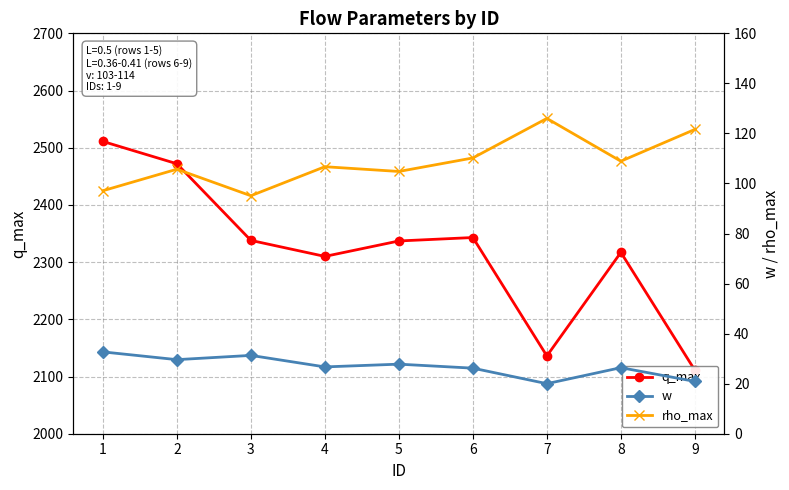

True or false: rho_max and q_max intersect in this chart.

False